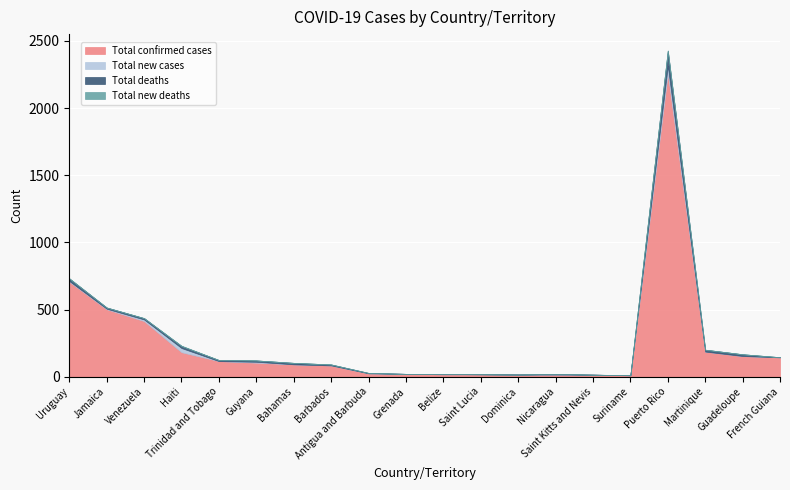

Reading right to left, transcribe all the data shown in this chart.

Total confirmed cases: French Guiana=144	Guadeloupe=154	Martinique=187	Puerto Rico=2256	Suriname=10	Saint Kitts and Nevis=15	Nicaragua=16	Dominica=16	Saint Lucia=18	Belize=18	Grenada=21	Antigua and Barbuda=25	Barbados=84	Bahamas=92	Guyana=104	Trinidad and Tobago=116	Haiti=182	Venezuela=414	Jamaica=502	Uruguay=707
Total new cases: French Guiana=0	Guadeloupe=0	Martinique=0	Puerto Rico=58	Suriname=0	Saint Kitts and Nevis=0	Nicaragua=0	Dominica=0	Saint Lucia=0	Belize=0	Grenada=0	Antigua and Barbuda=0	Barbados=0	Bahamas=0	Guyana=7	Trinidad and Tobago=0	Haiti=31	Venezuela=12	Jamaica=4	Uruguay=5
Total deaths: French Guiana=1	Guadeloupe=13	Martinique=14	Puerto Rico=113	Suriname=1	Saint Kitts and Nevis=0	Nicaragua=5	Dominica=0	Saint Lucia=0	Belize=2	Grenada=0	Antigua and Barbuda=3	Barbados=7	Bahamas=11	Guyana=10	Trinidad and Tobago=8	Haiti=15	Venezuela=10	Jamaica=9	Uruguay=19
Total new deaths: French Guiana=0	Guadeloupe=0	Martinique=0	Puerto Rico=2	Suriname=0	Saint Kitts and Nevis=0	Nicaragua=0	Dominica=0	Saint Lucia=0	Belize=0	Grenada=0	Antigua and Barbuda=0	Barbados=0	Bahamas=0	Guyana=0	Trinidad and Tobago=0	Haiti=3	Venezuela=0	Jamaica=0	Uruguay=2